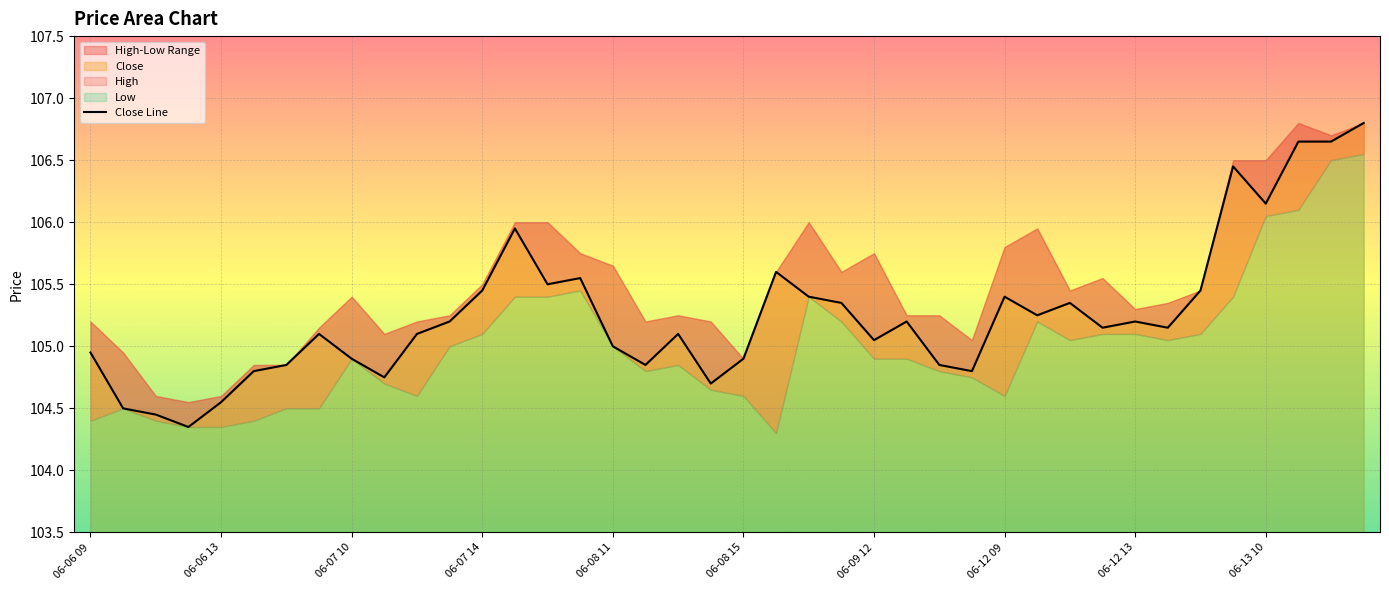

What is the ratio of the value at 15 to the value at 11?

1.0